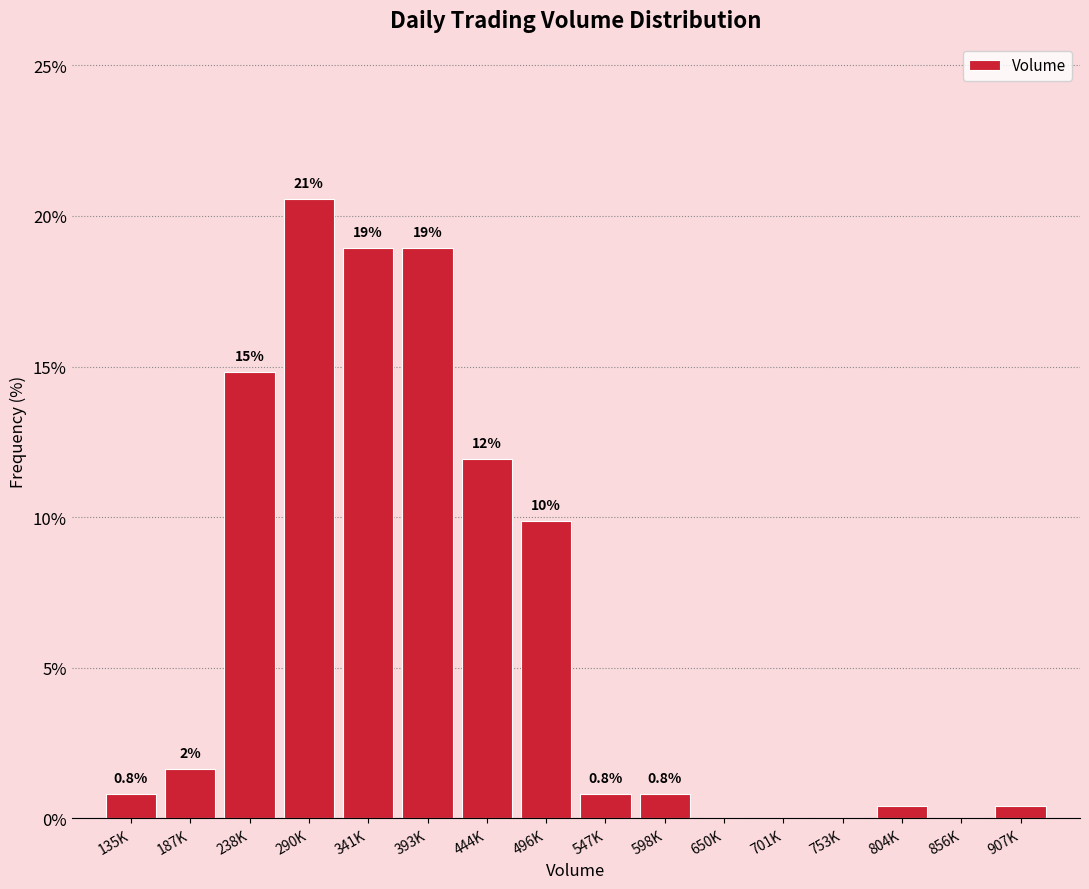

What value does the data have at 496K?

9.9